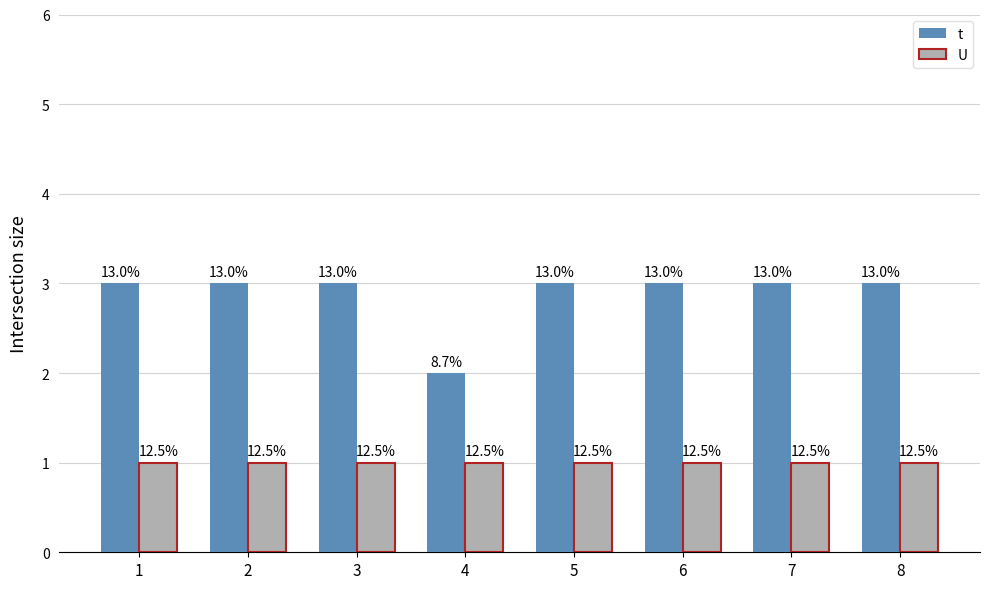

Reading left to right, what are all the values shown in this chart?

t: 3	3	3	2	3	3	3	3
U: 1	1	1	1	1	1	1	1